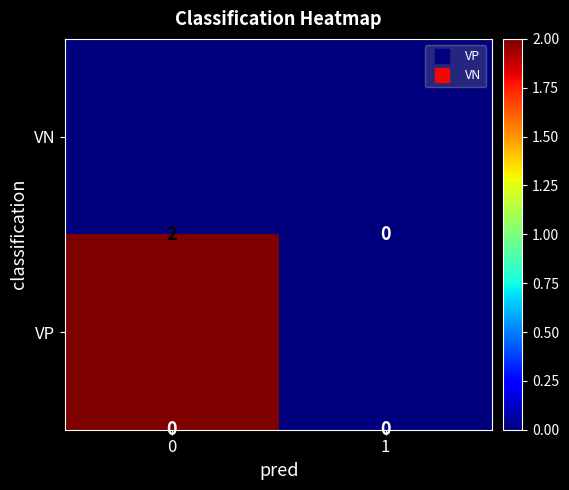

List the series in order of their peak value, highest first.

VN, VP